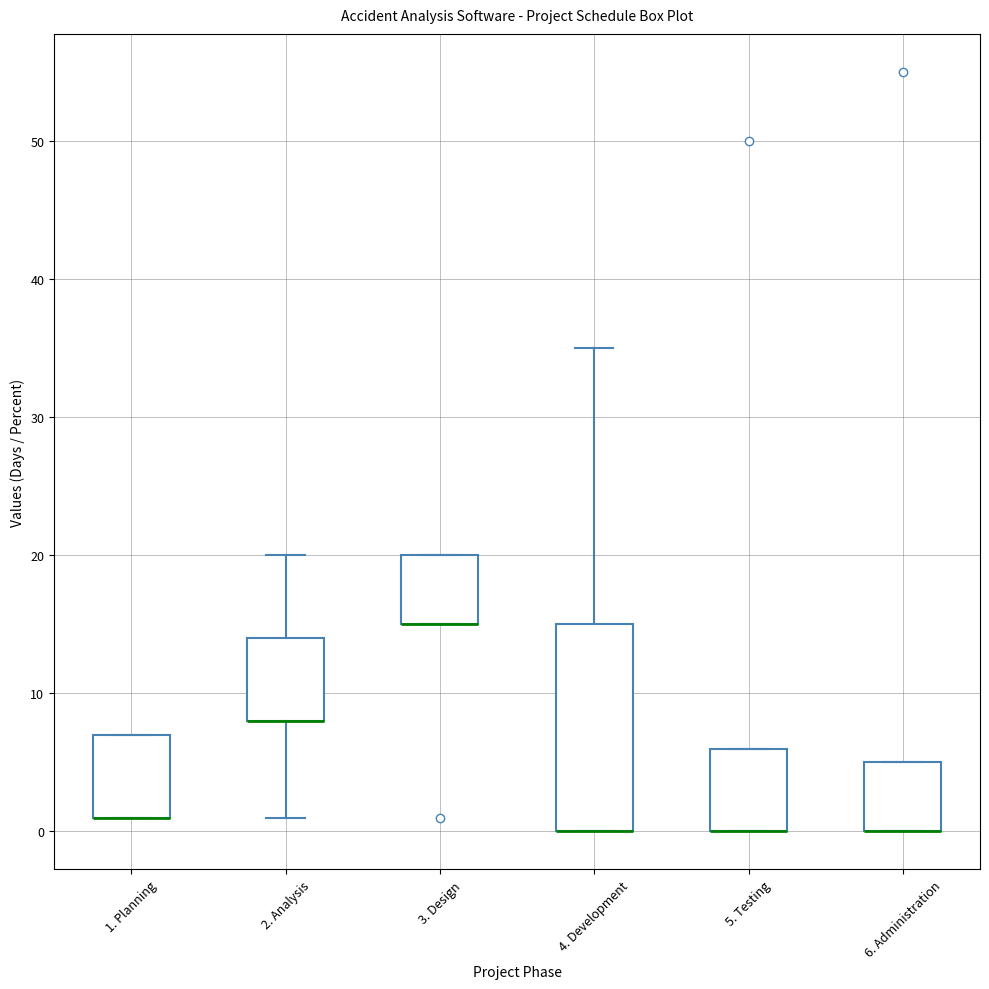

Reading left to right, transcribe this box plot: for each box, give where its median line is, the range the box spans, and where its two whiskers end, as read against the y-axis. The values are not printed on the chart, so give them approximately, as read against the axis.

1. Planning: median 1 (drawn on the box's lower edge), box 1 to 7, whiskers 1 to 7
2. Analysis: median 8 (drawn on the box's lower edge), box 8 to 14, whiskers 1 to 20
3. Design: median 15 (drawn on the box's lower edge), box 15 to 20, whiskers 15 to 20
4. Development: median 0 (drawn on the box's lower edge), box 0 to 15, whiskers 0 to 35
5. Testing: median 0 (drawn on the box's lower edge), box 0 to 6, whiskers 0 to 6
6. Administration: median 0 (drawn on the box's lower edge), box 0 to 5, whiskers 0 to 5